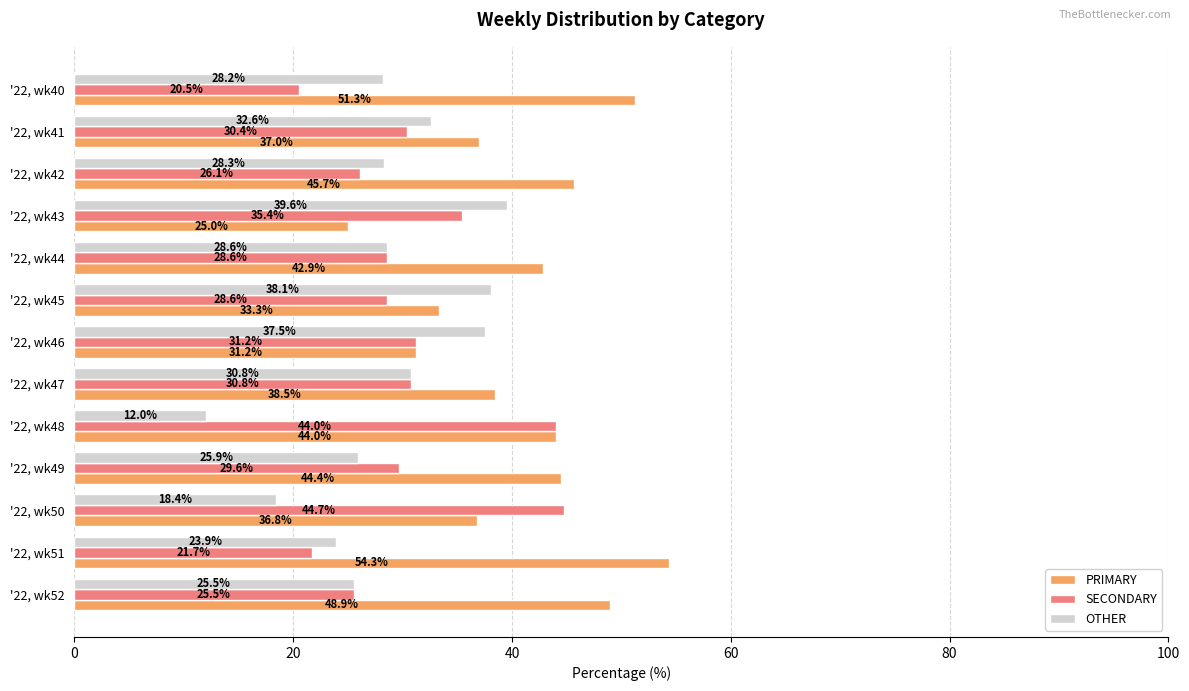

List the labels in order of PRIMARY value, largest first.

'22, wk51, '22, wk40, '22, wk52, '22, wk42, '22, wk49, '22, wk48, '22, wk44, '22, wk47, '22, wk41, '22, wk50, '22, wk45, '22, wk46, '22, wk43